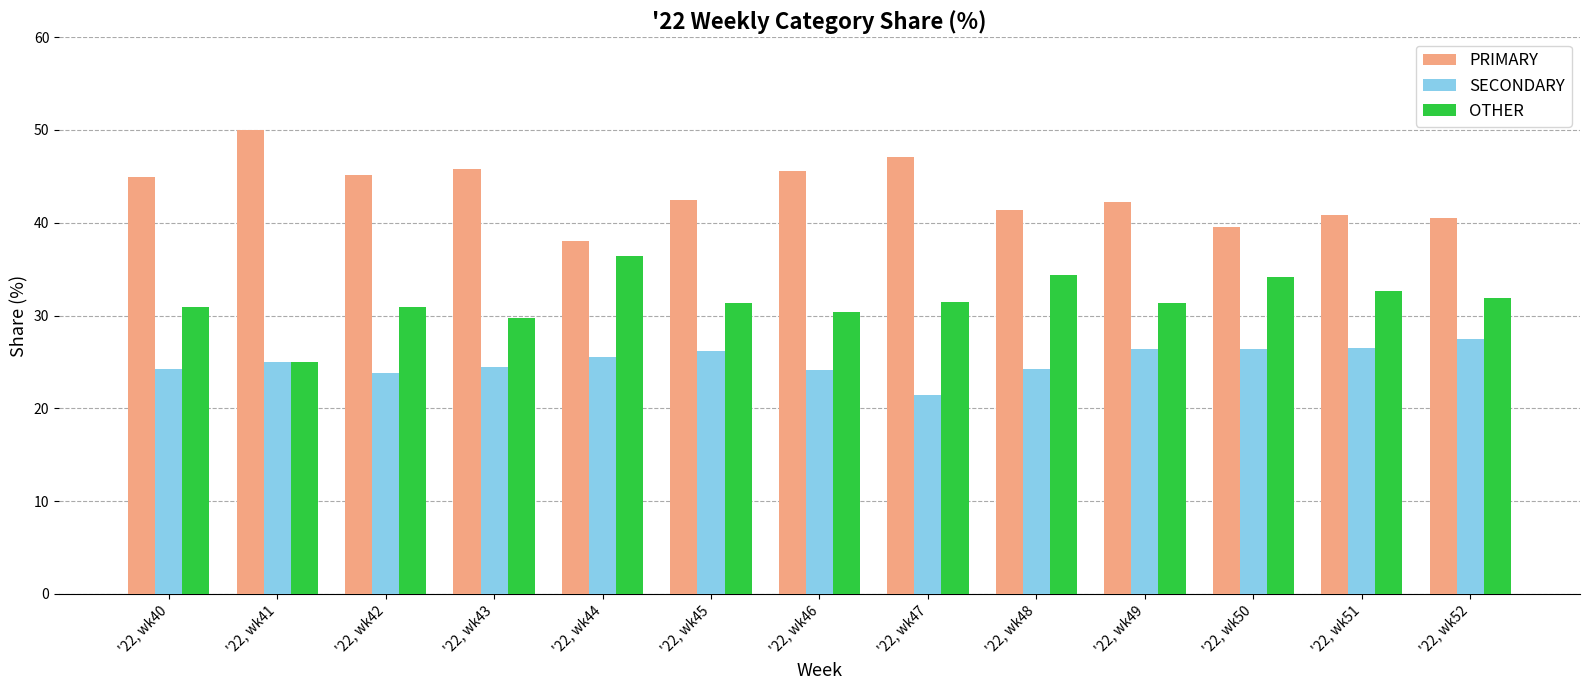

How many bars are there in each group?

3